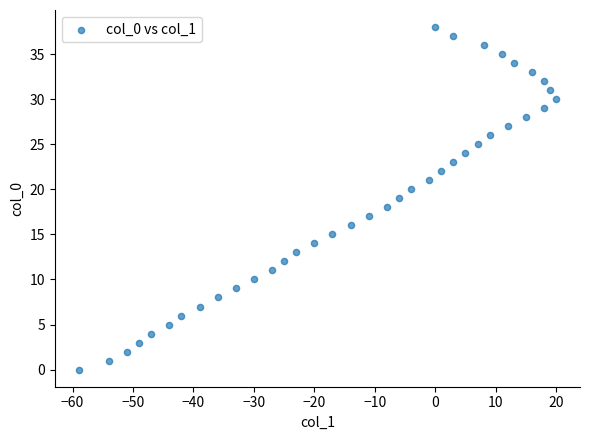

What is the range of Y values (max minus min)?

38